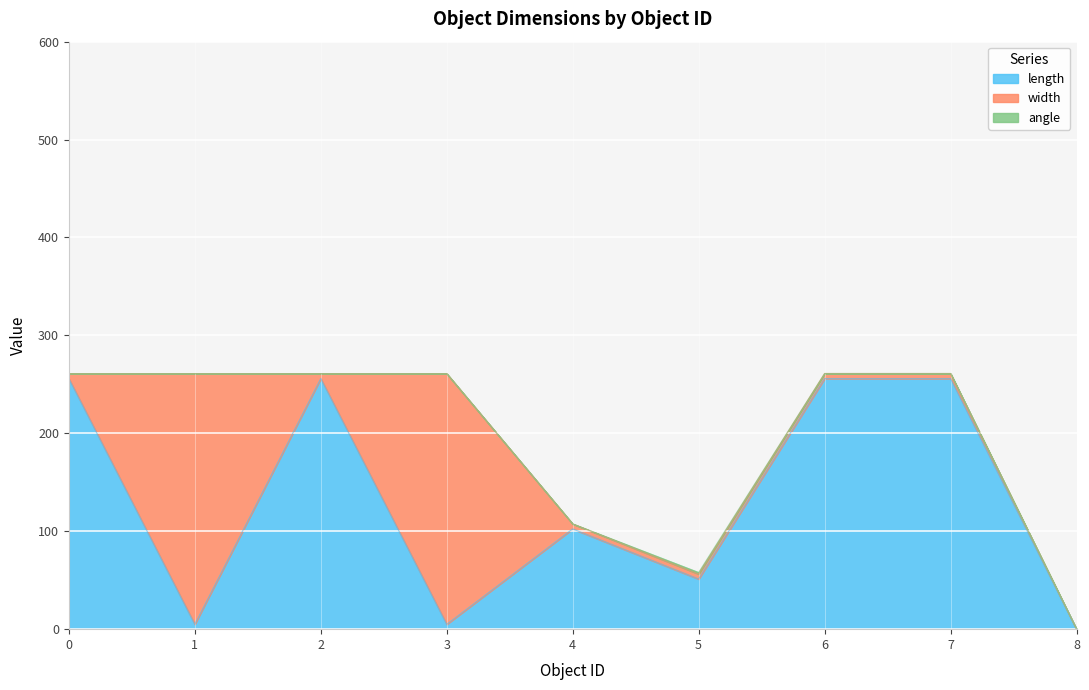

List the series in order of their overall mean, highest first.

length, width, angle